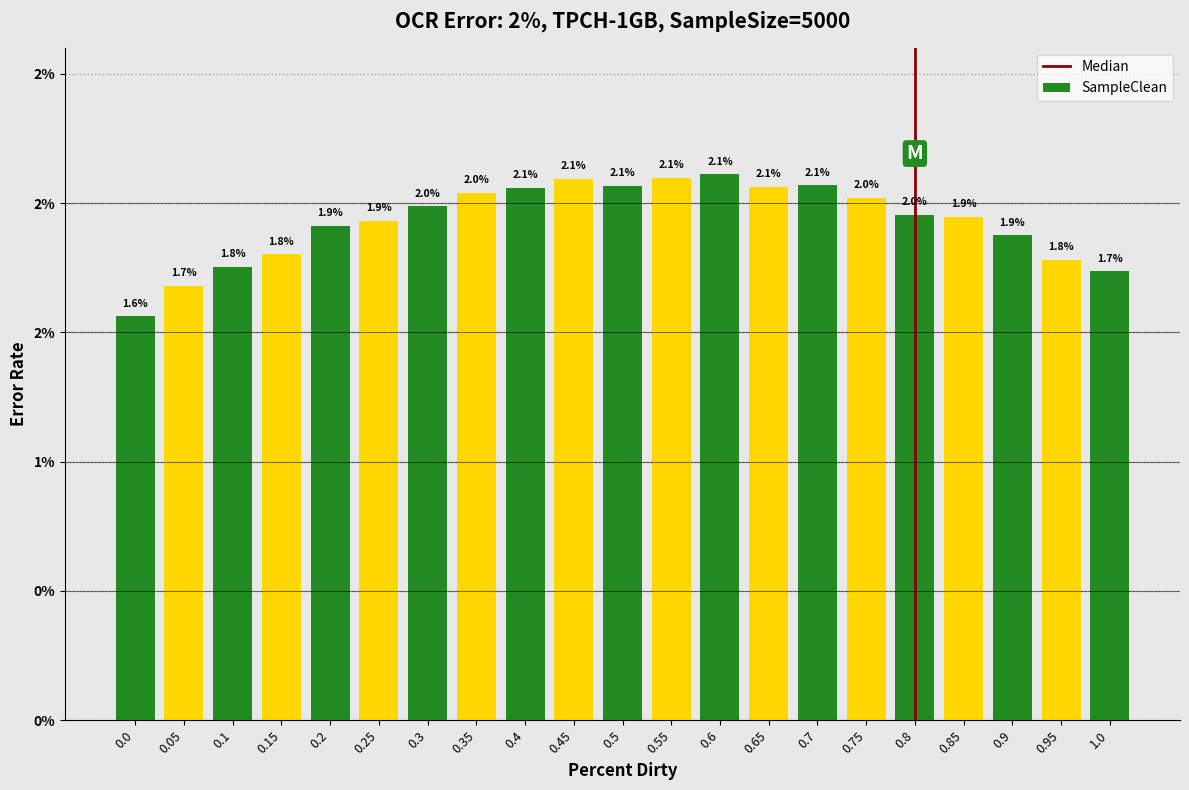

Does the chart contain any negative values?

No